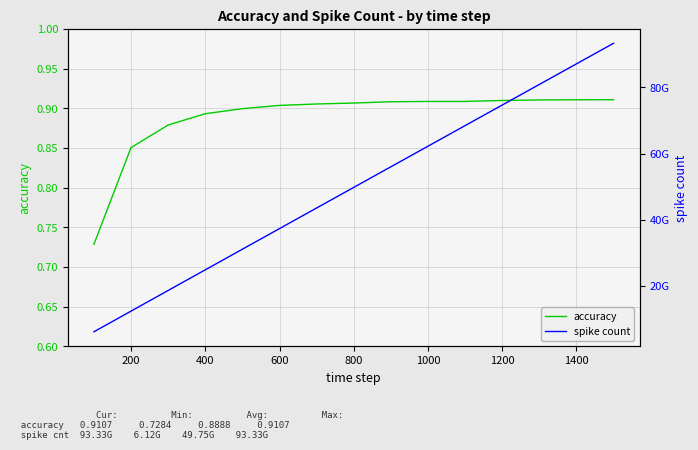

Reading left to right, list all the values displayed in this chart.

accuracy: 0.7	0.9	0.9	0.9	0.9	0.9	0.9	0.9	0.9	0.9	0.9	0.9	0.9	0.9	0.9
spike count: 6115666907.0	12361706189.0	18605216745.0	24843639963.0	31078162265.0	37309937757.0	43539419689.0	49767297859.0	55993705900.0	62219049007.0	68443579280.0	74667175370.0	80890370830.0	87112826813.0	93334822538.0